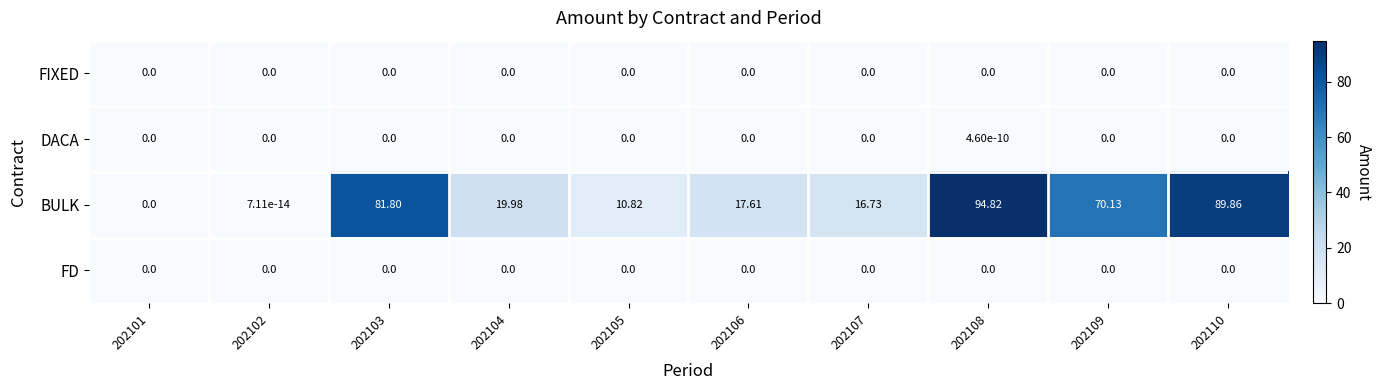

Is the value of BULK at 202104 greater than the value of FIXED at 202109?

Yes